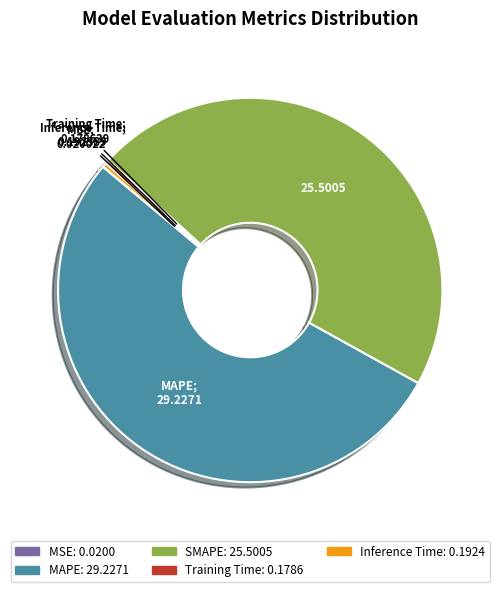

Between Training Time and SMAPE, which is larger?

SMAPE